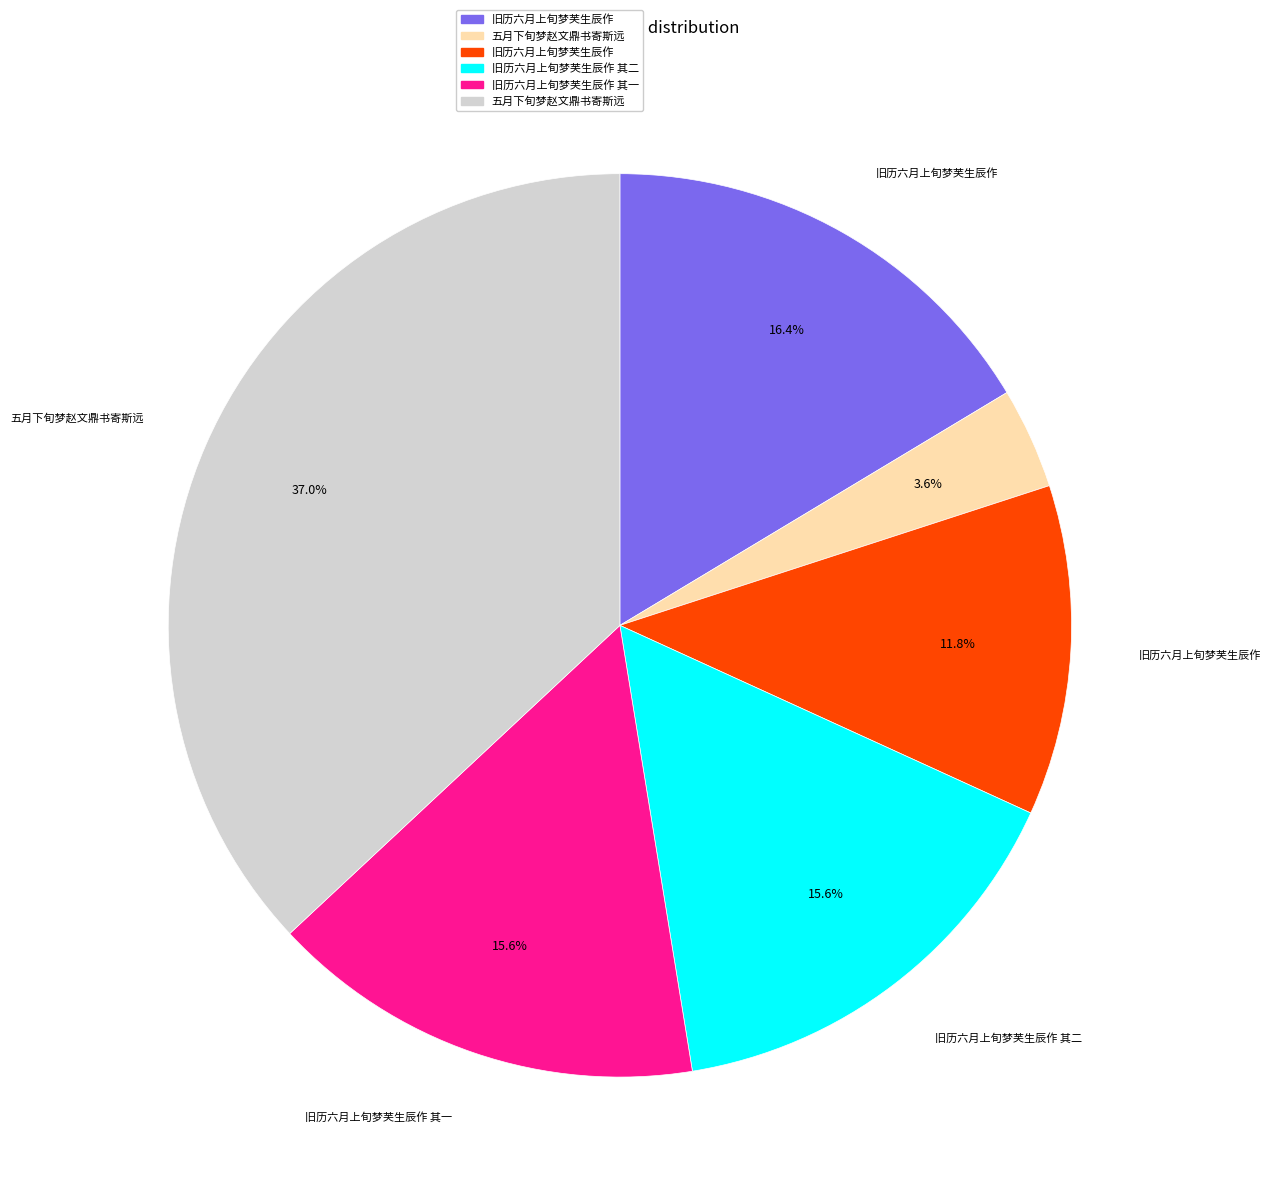

Is there a majority slice in this chart?

No